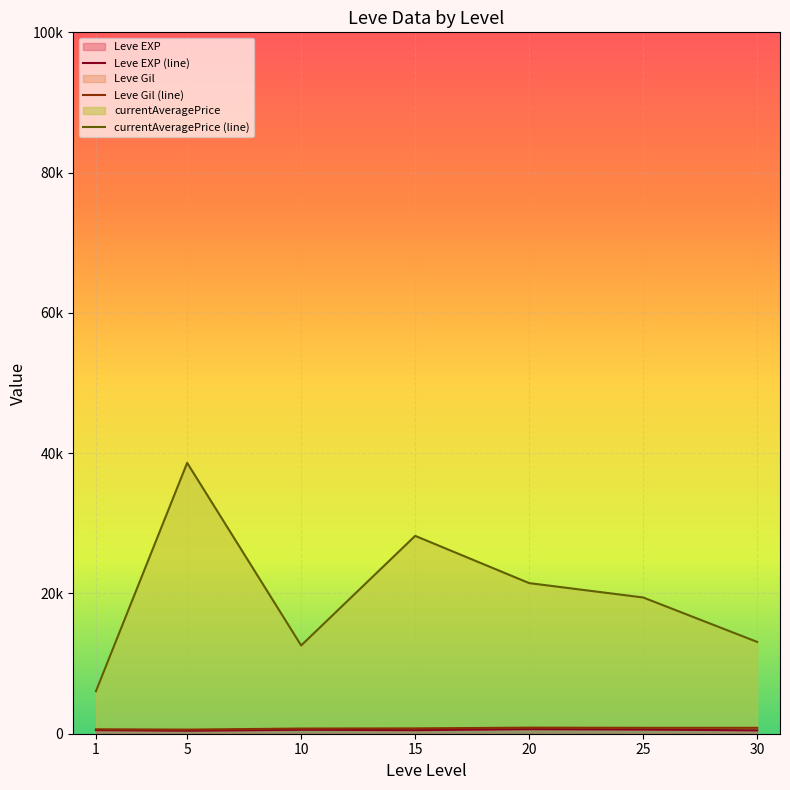

At which category is the sum across all series the highest?

5